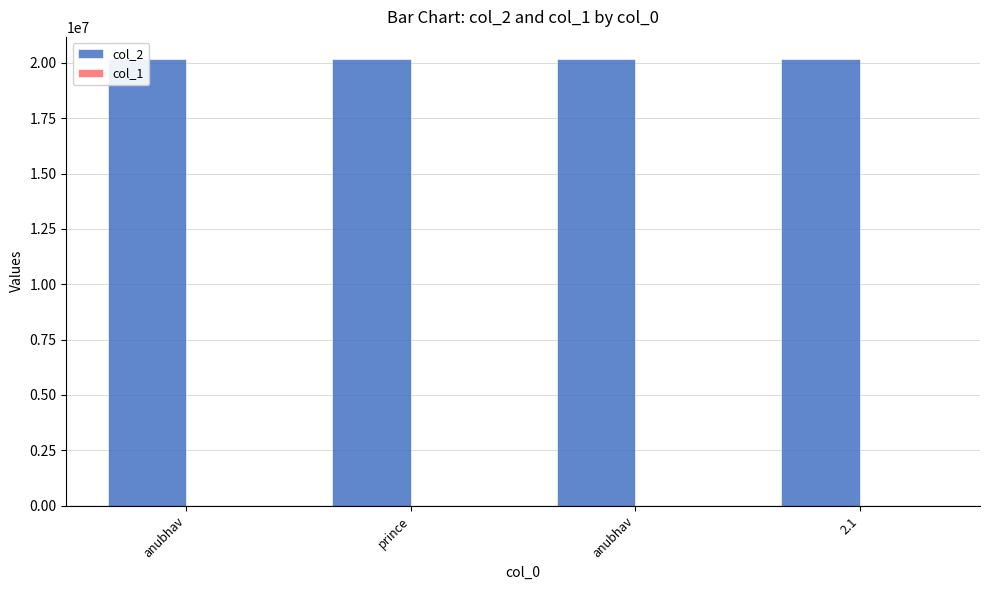

Is the value of col_2 at anubhav greater than the value of col_1 at prince?

Yes